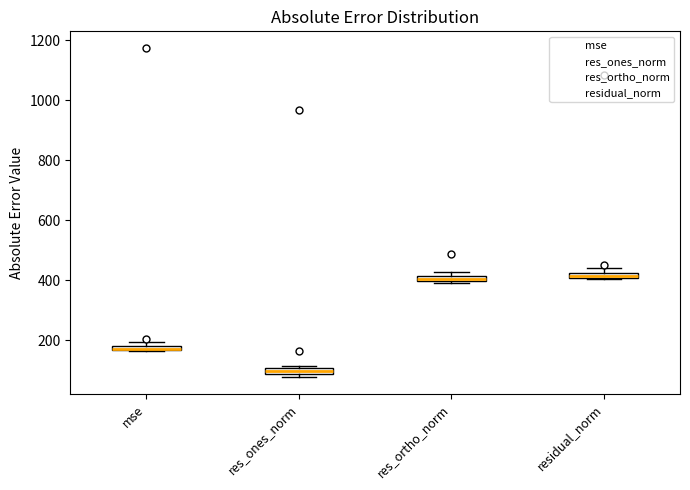

Which box has the lowest median line?

res_ones_norm